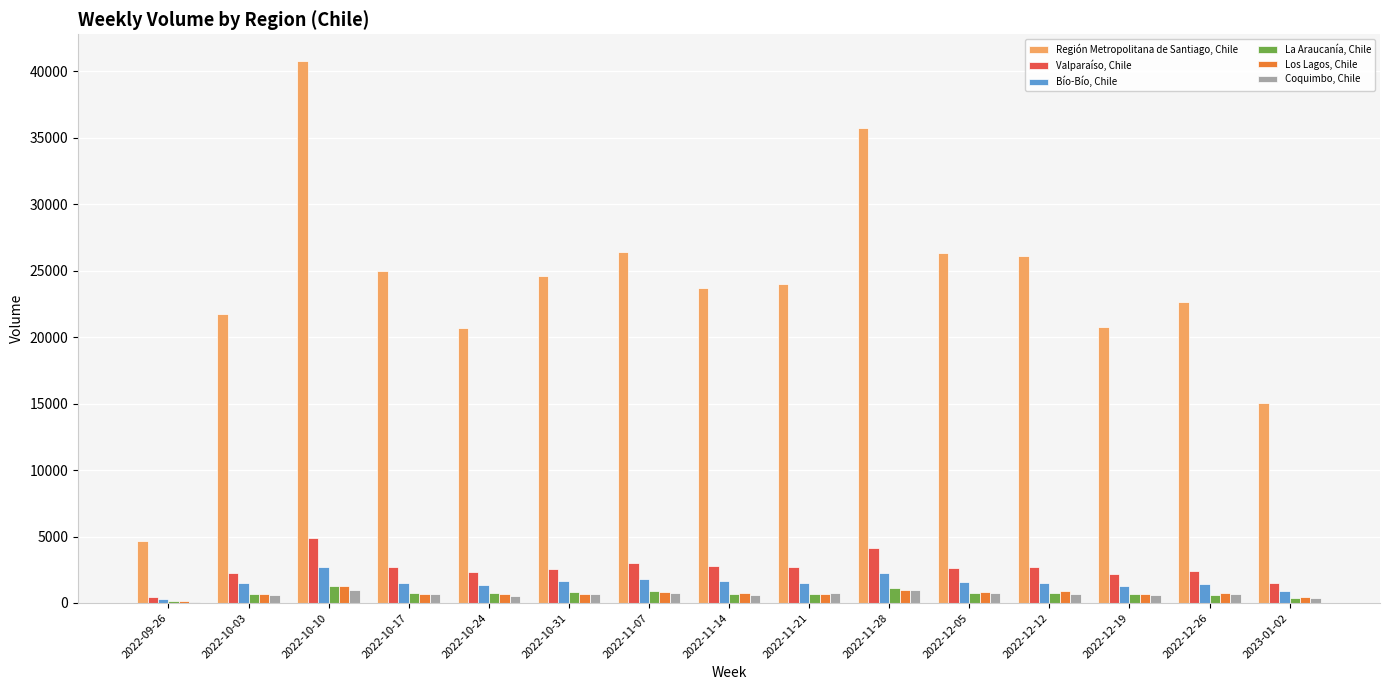

What value does the Coquimbo, Chile series have at 2022-10-31, to the nearest 100?

700